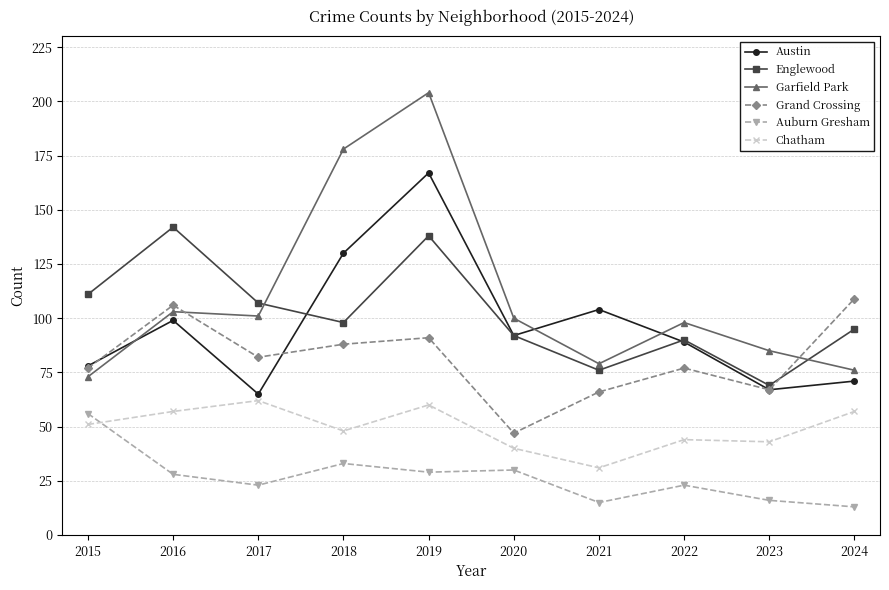

Where do Garfield Park and Austin first cross each other?

2015 and 2016